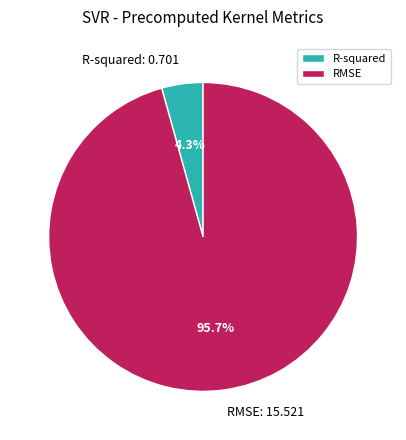

Which slice is the largest?

RMSE